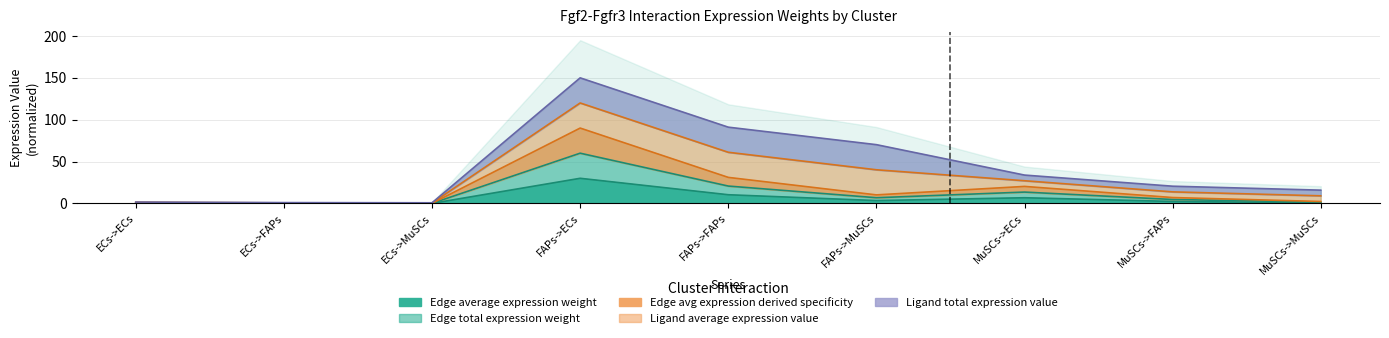

How many data points does each series have?

9